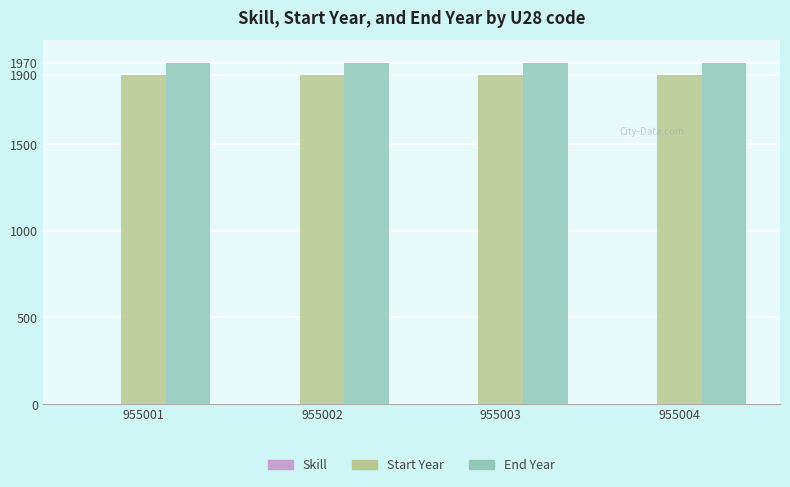

Is it true that Start Year equals 1900 at 955001?

True